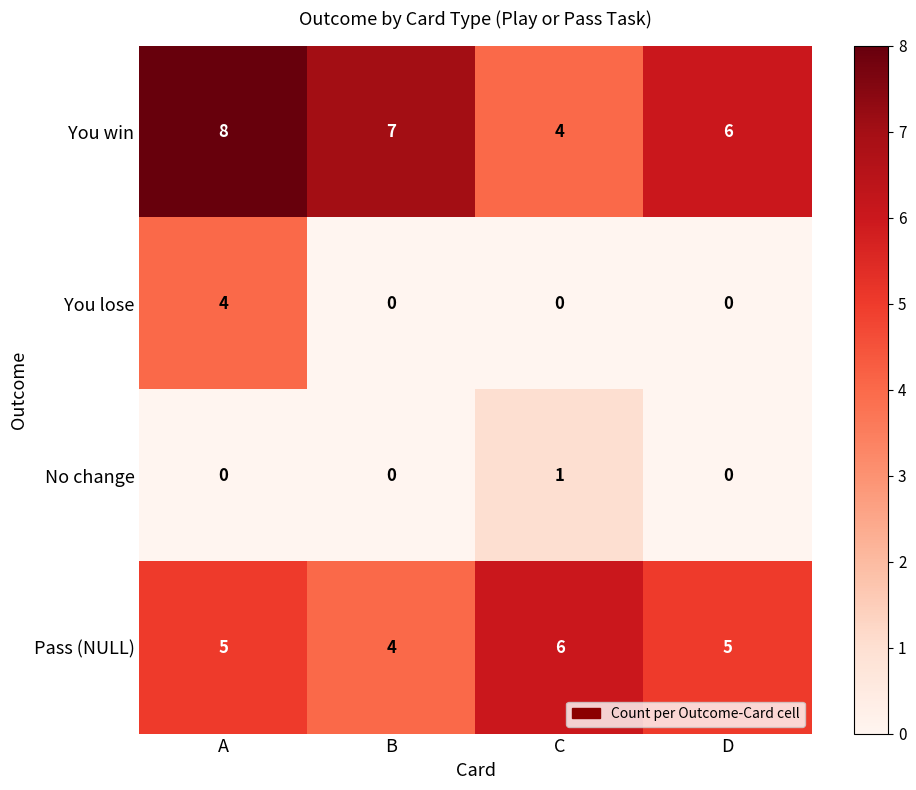

Count the Pass (NULL) values in the range 5 to 6.

3